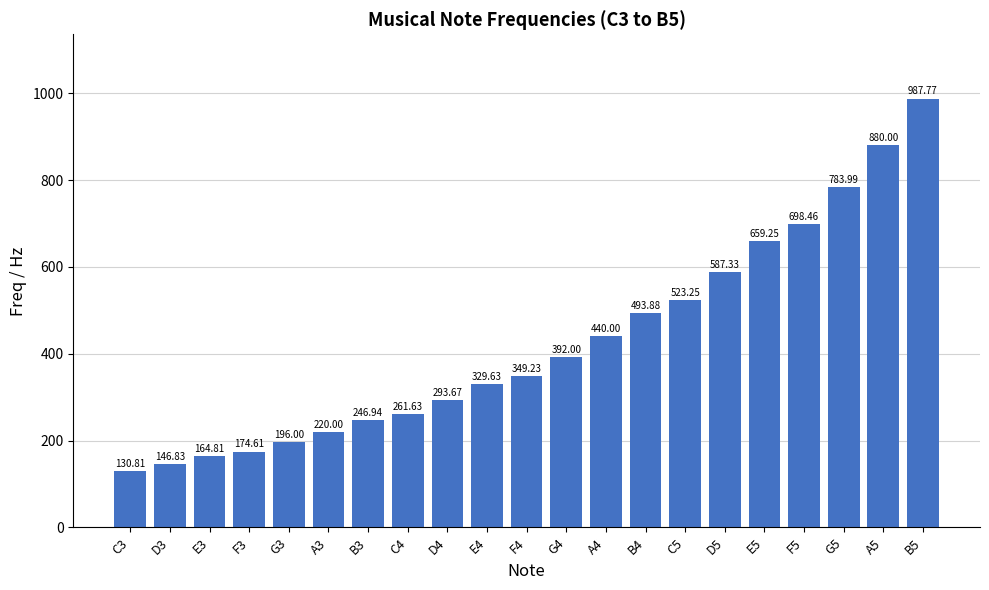

How many data points does each series have?

21